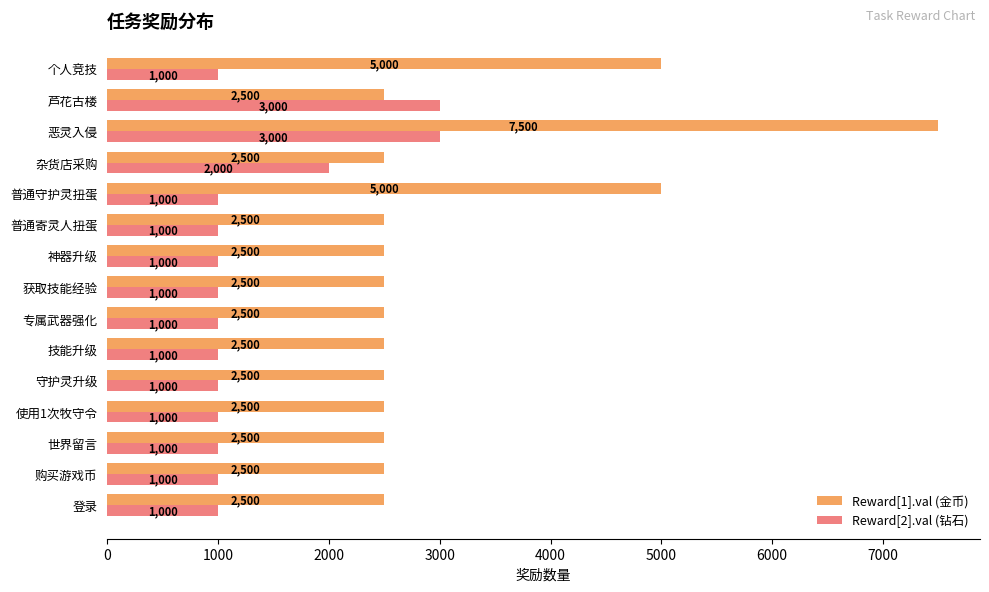

What is the lowest value of the Reward[2].val (钻石) series?

1000